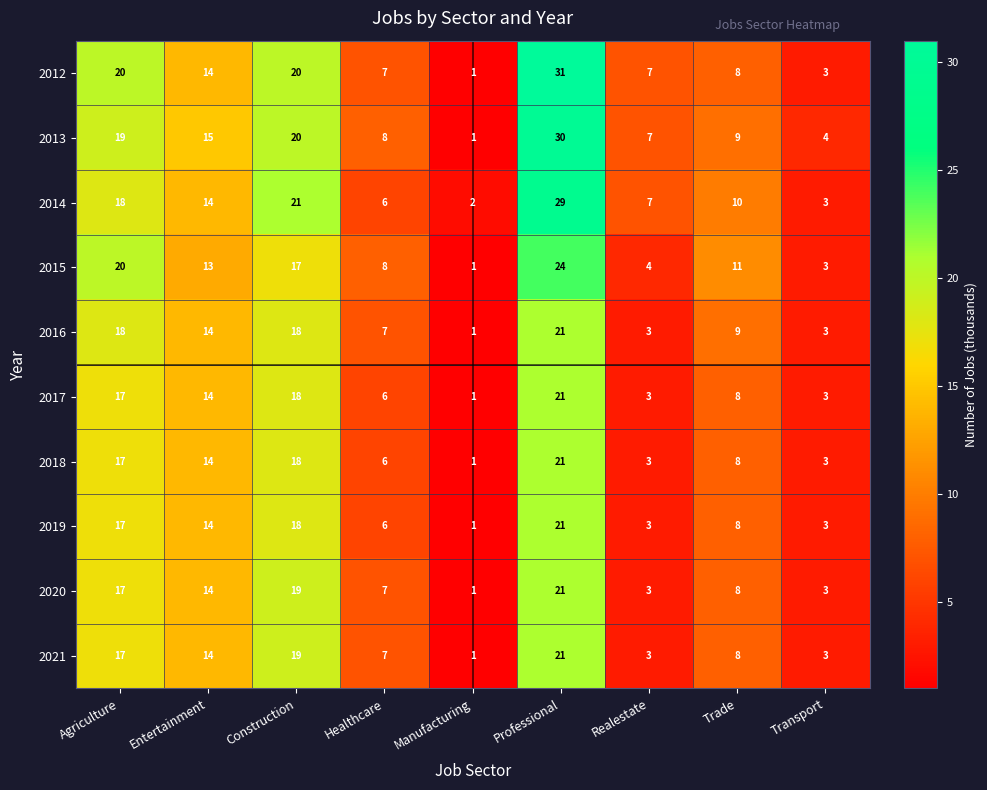

Which category has the lowest value across all series?

Manufacturing